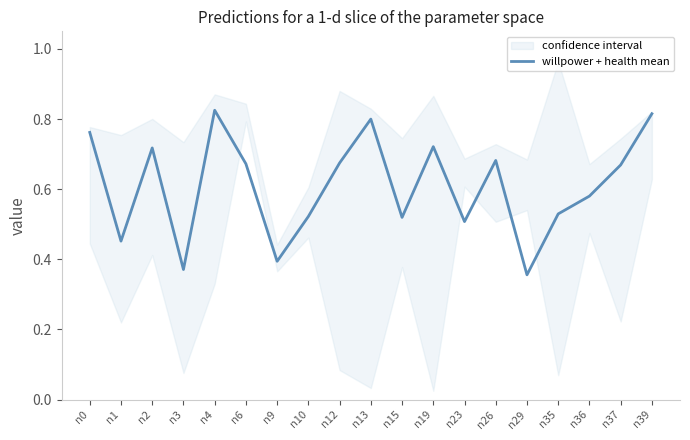

Rank the categories by value from lowest to highest.

n29, n3, n9, n1, n23, n15, n10, n35, n36, n37, n6, n12, n26, n2, n19, n0, n13, n39, n4